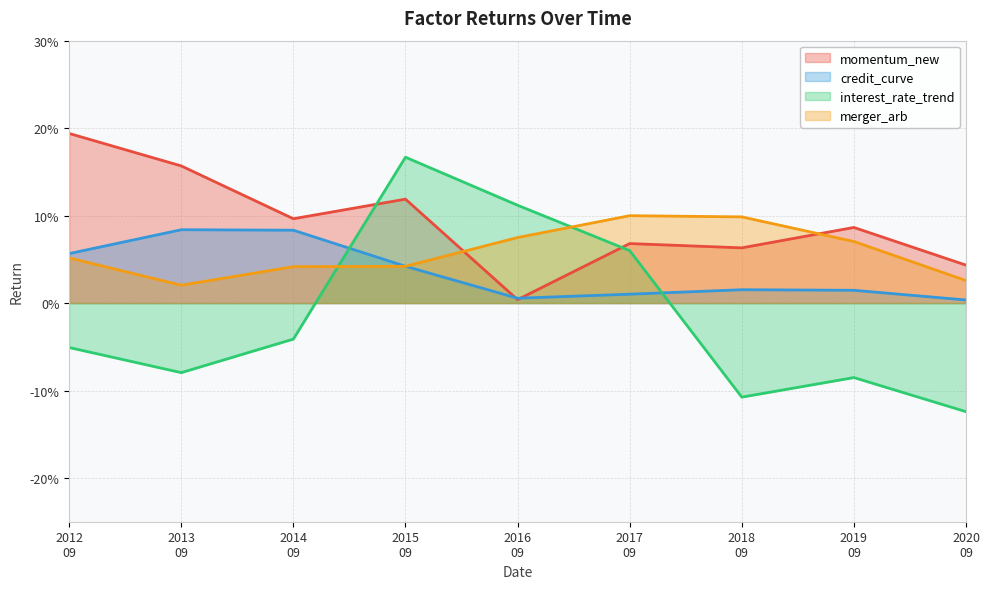

How many categories are shown in the chart?

9